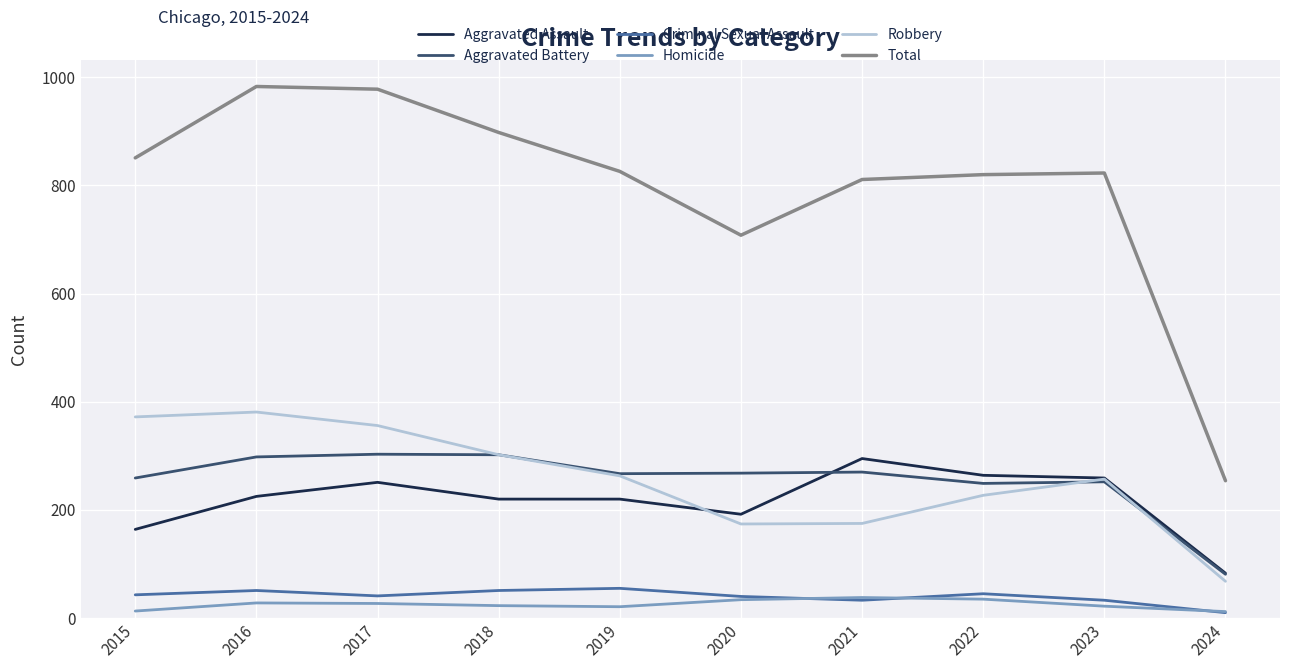

Which category has the lowest value in the Aggravated Assault series?

2024